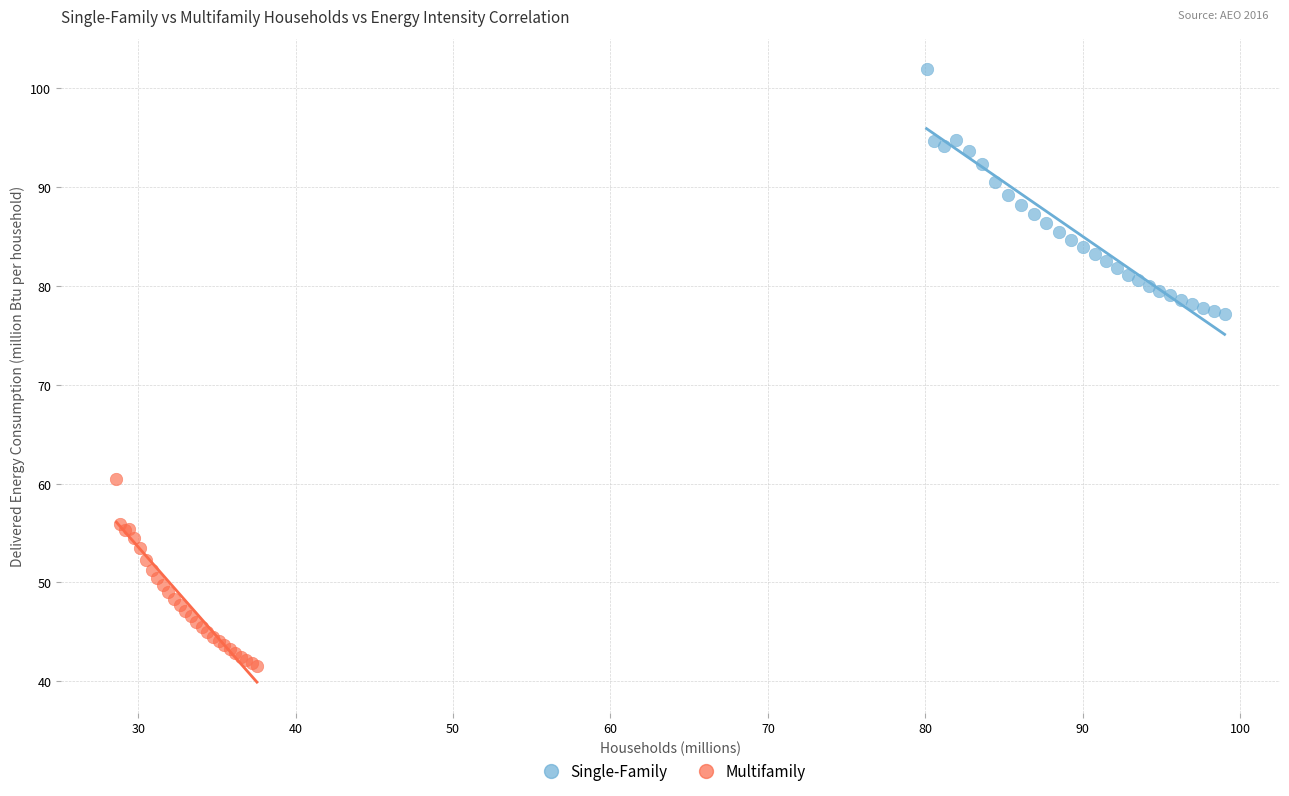

Which series contains the lowest Y value?

Multifamily